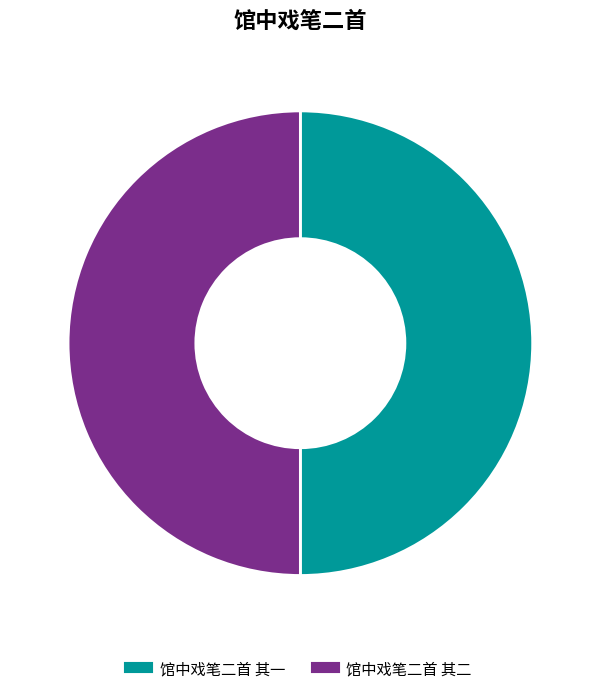

True or false: 馆中戏笔二首 其一 accounts for 58% of the total.

False